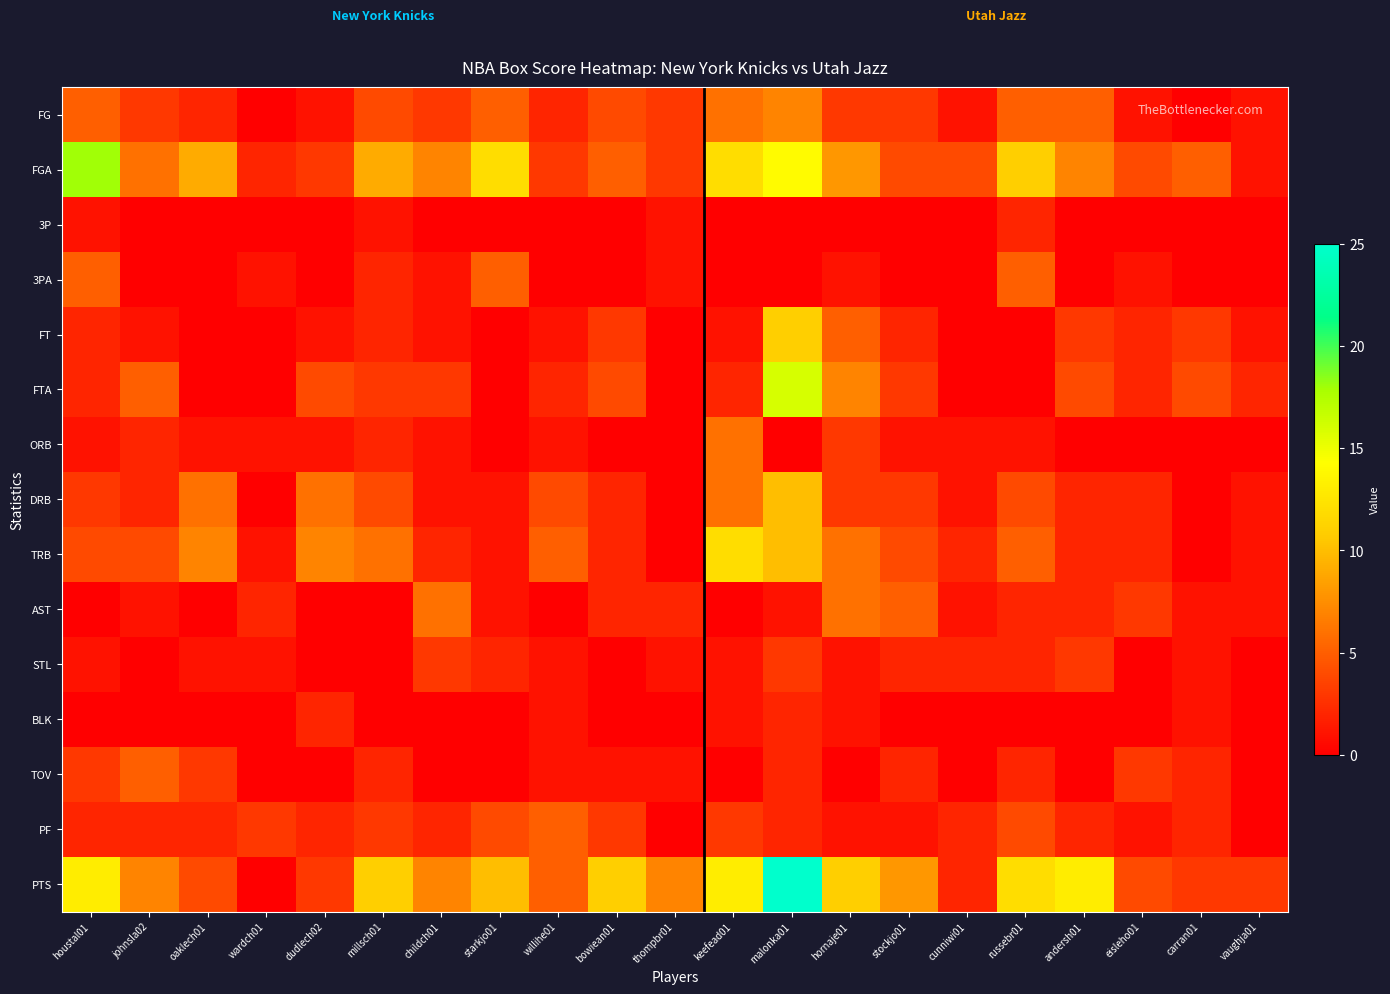

What is the difference between the highest and lowest values at millsch01?

11